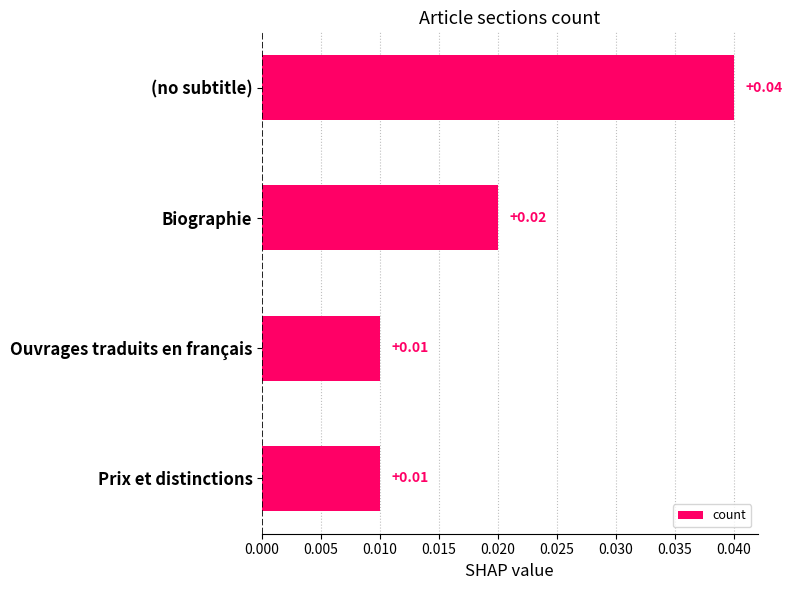

What is the label of the 1st bar from the bottom?

Prix et distinctions